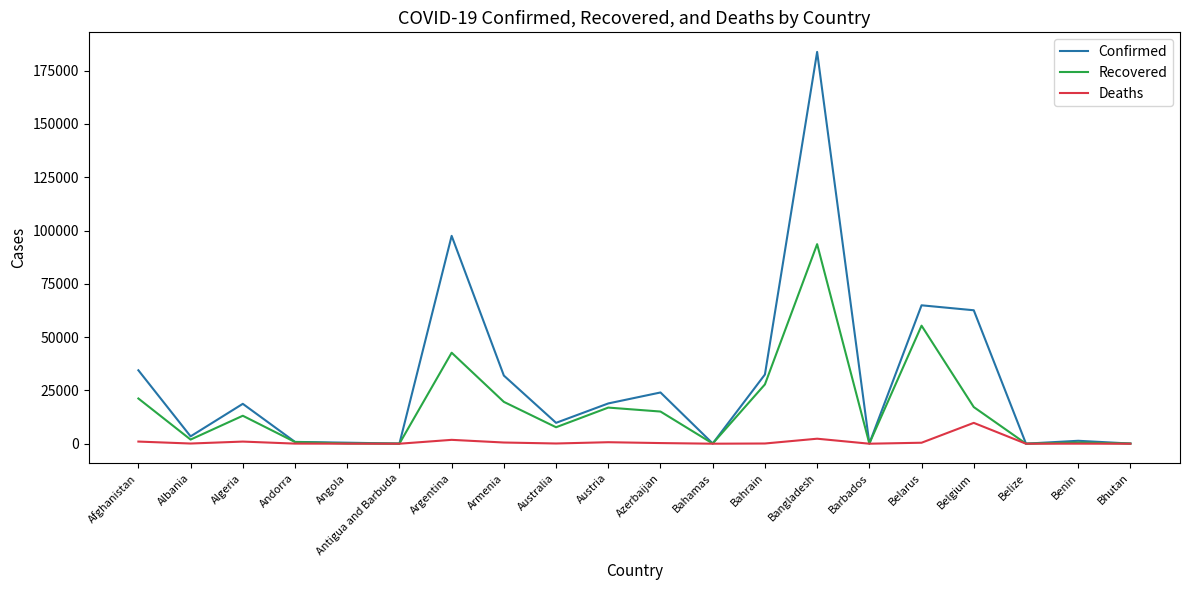

True or false: Confirmed has more than 1 interior local peaks.

True